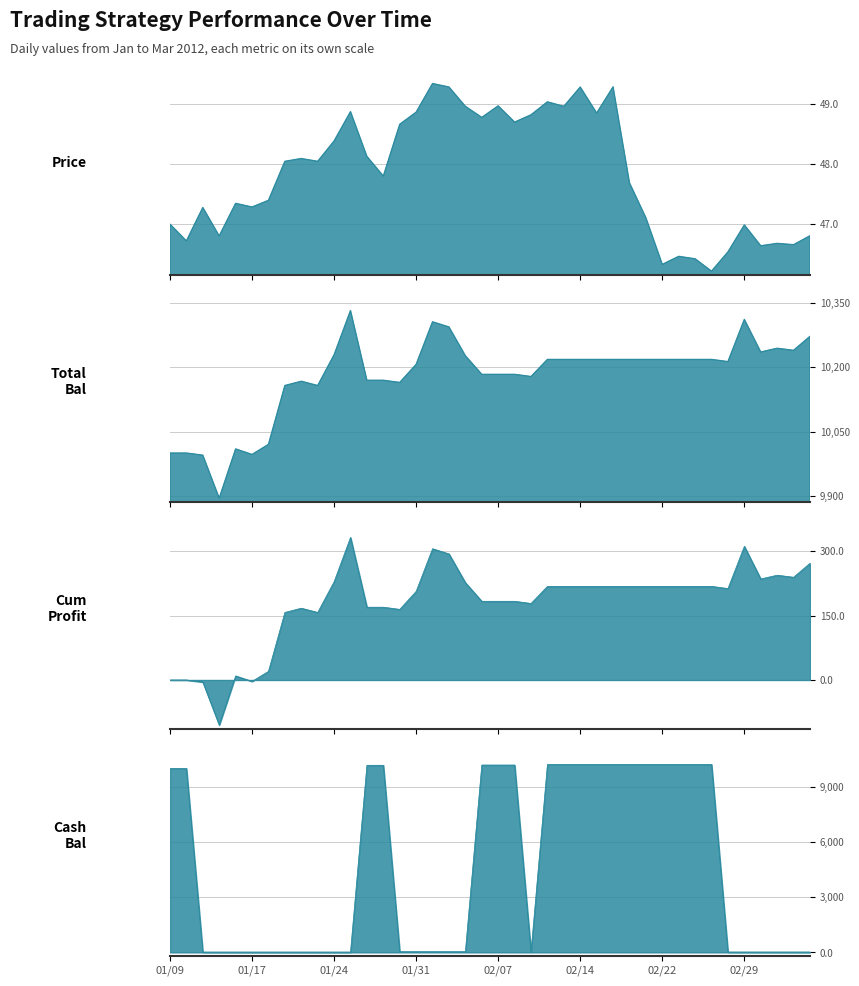

Does the chart have visible grid lines?

Yes